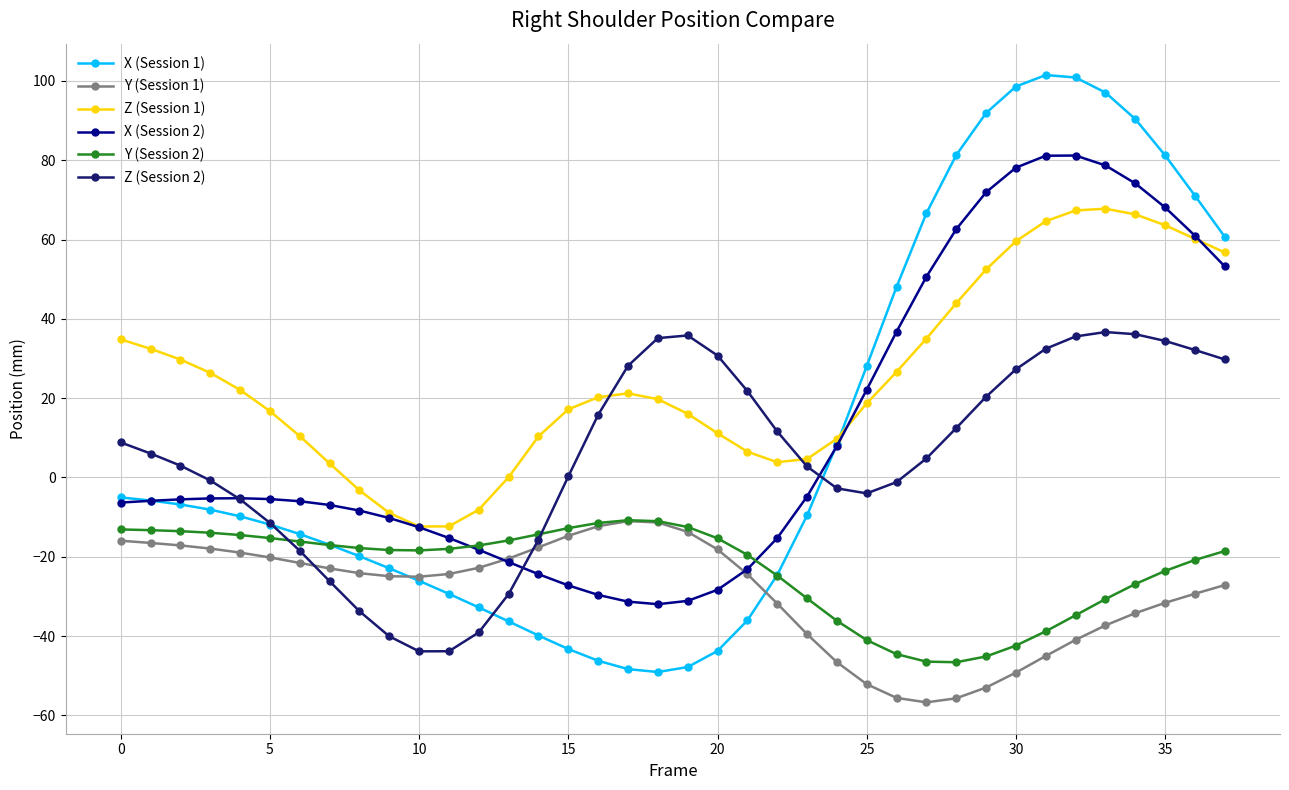

How many distinct data groups are displayed?

6